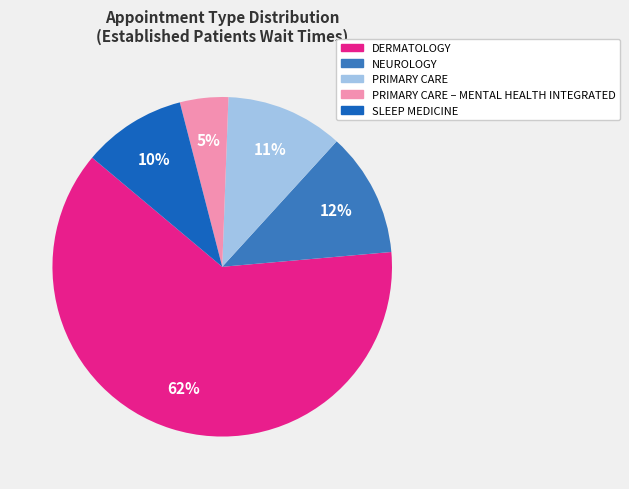

Does any single category account for the majority?

Yes